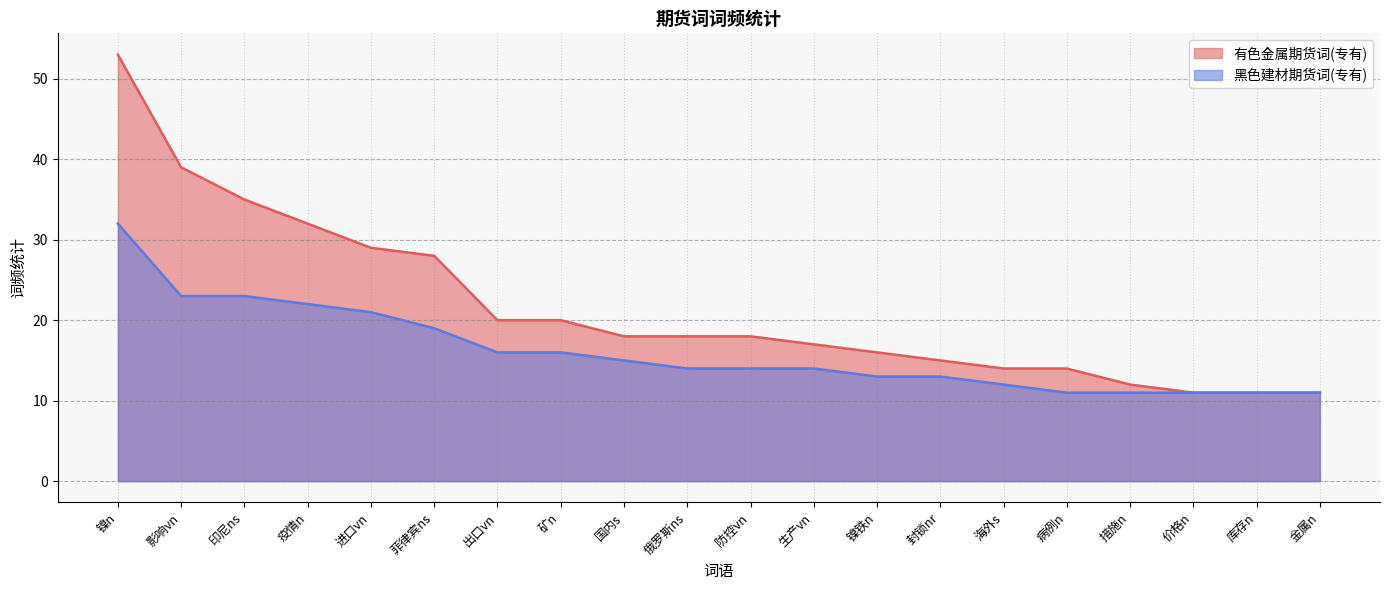

Which series has the widest spread of values?

有色金属期货词(专有)